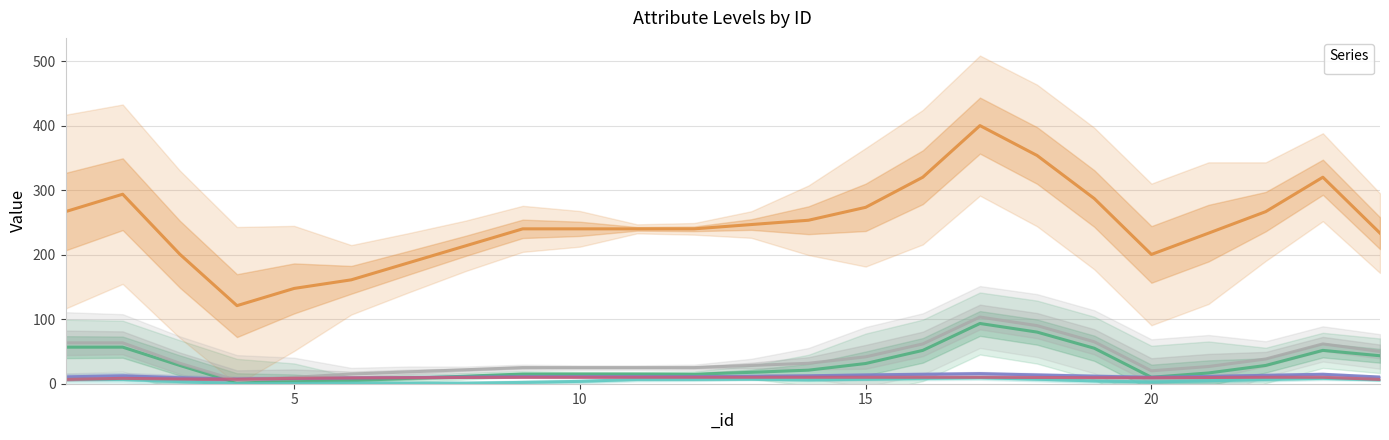

At 10, list the series in order from smallest to largest.

_limiter, _e_qua, _quality, _job, _core, _pve_level